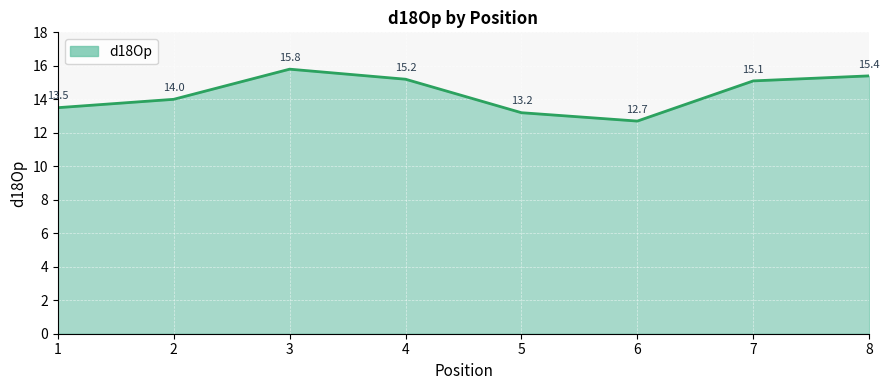

List the labels in order of value, smallest first.

6, 5, 1, 2, 7, 4, 8, 3